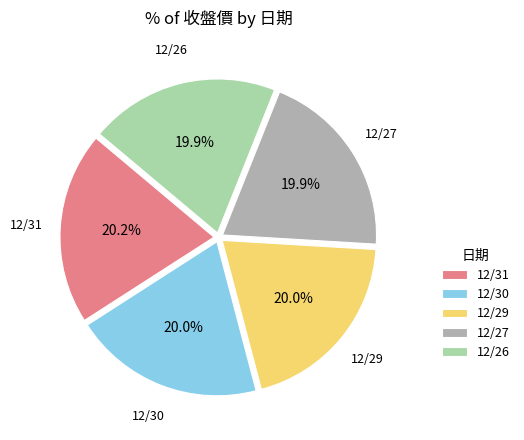

How many segments does this pie chart have?

5